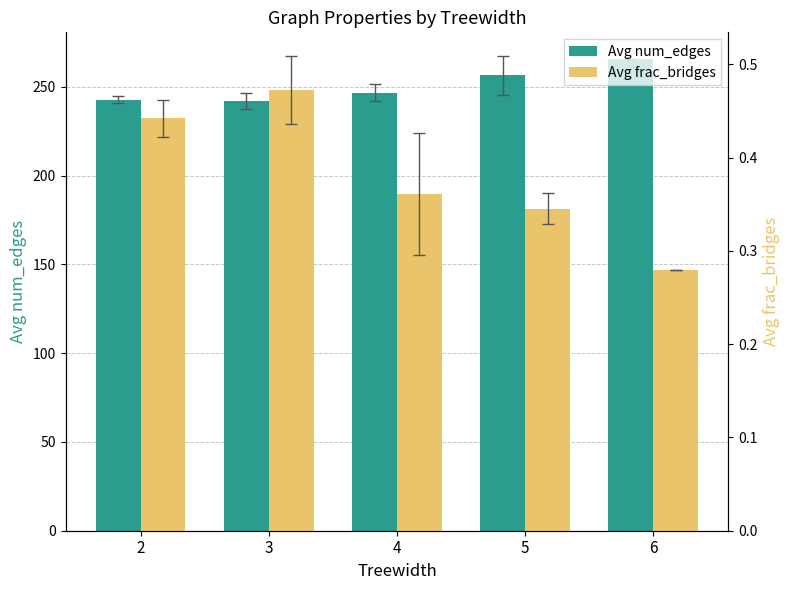

The value of Avg num_edges at 3 is 58.3. True or false?

False